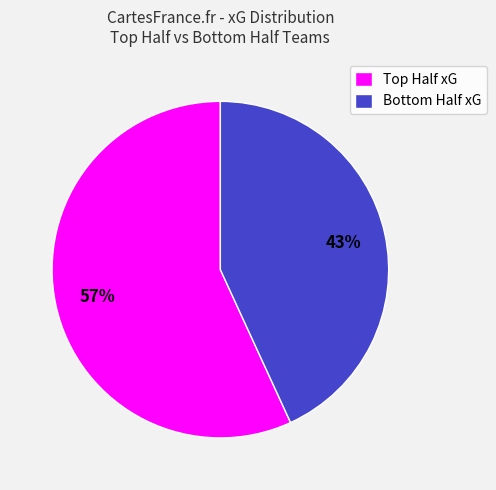

Count the number of slices in the pie.

2